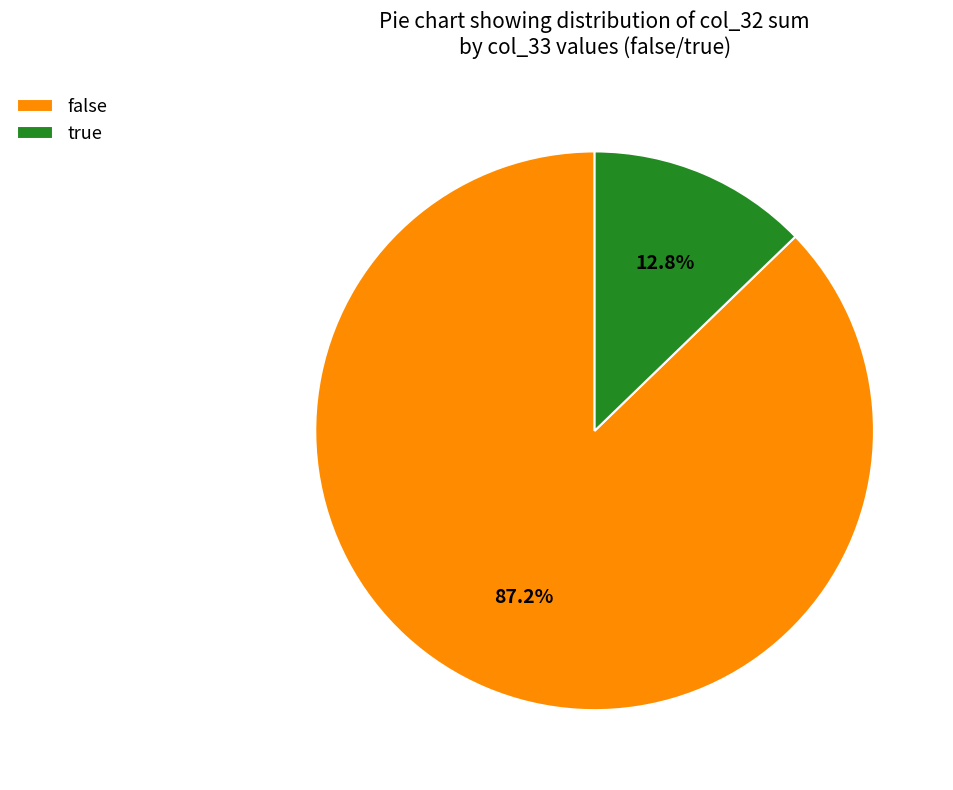

Rank the categories by value from highest to lowest.

false, true